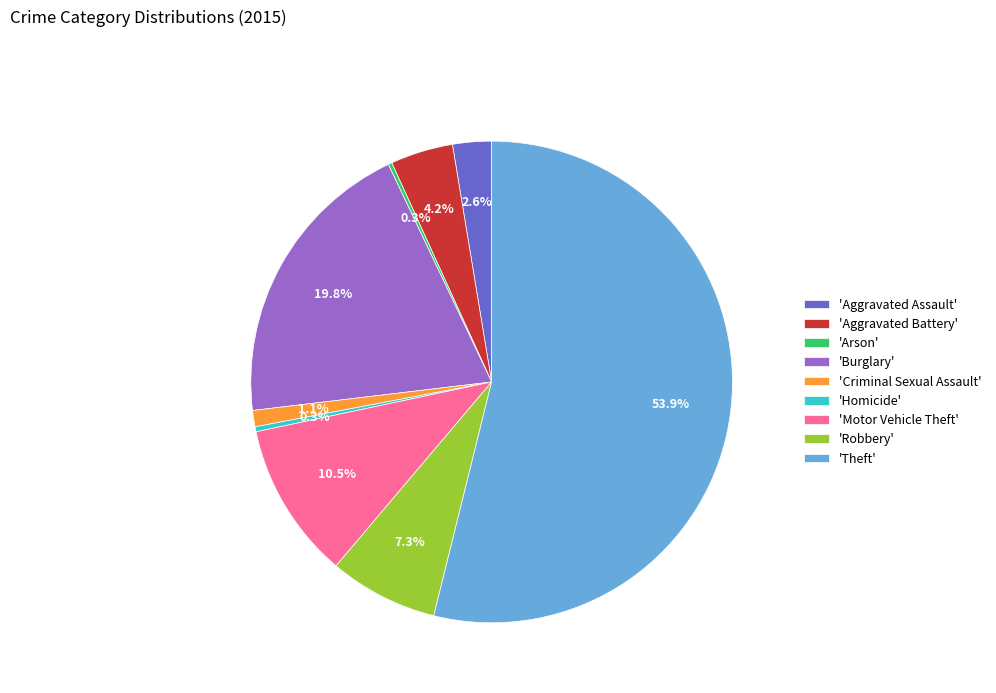

Between 'Aggravated Battery' and 'Theft', which is larger?

'Theft'